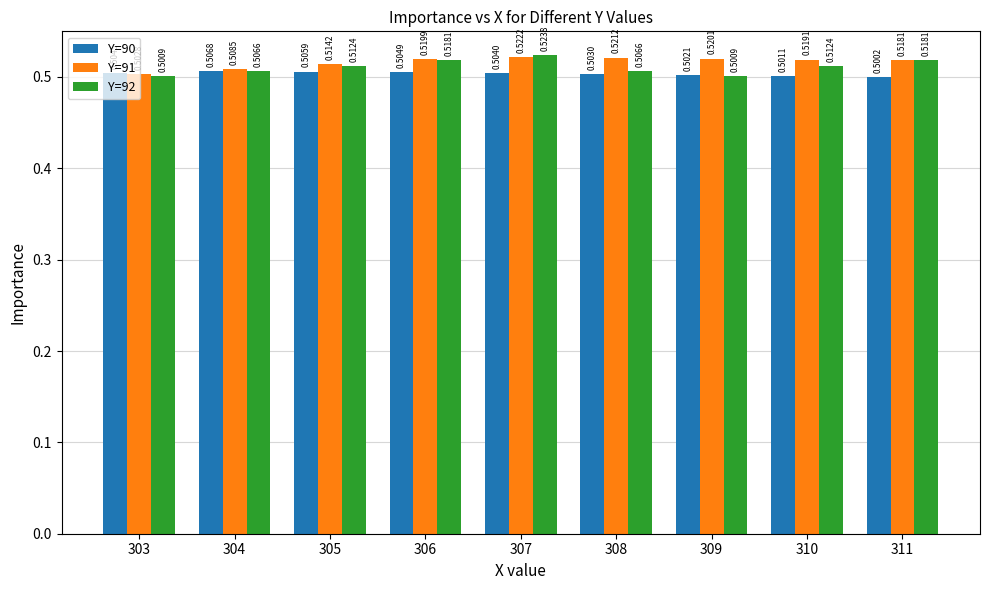

Rank the categories by Y=91 value from highest to lowest.

307, 308, 309, 306, 310, 311, 305, 304, 303